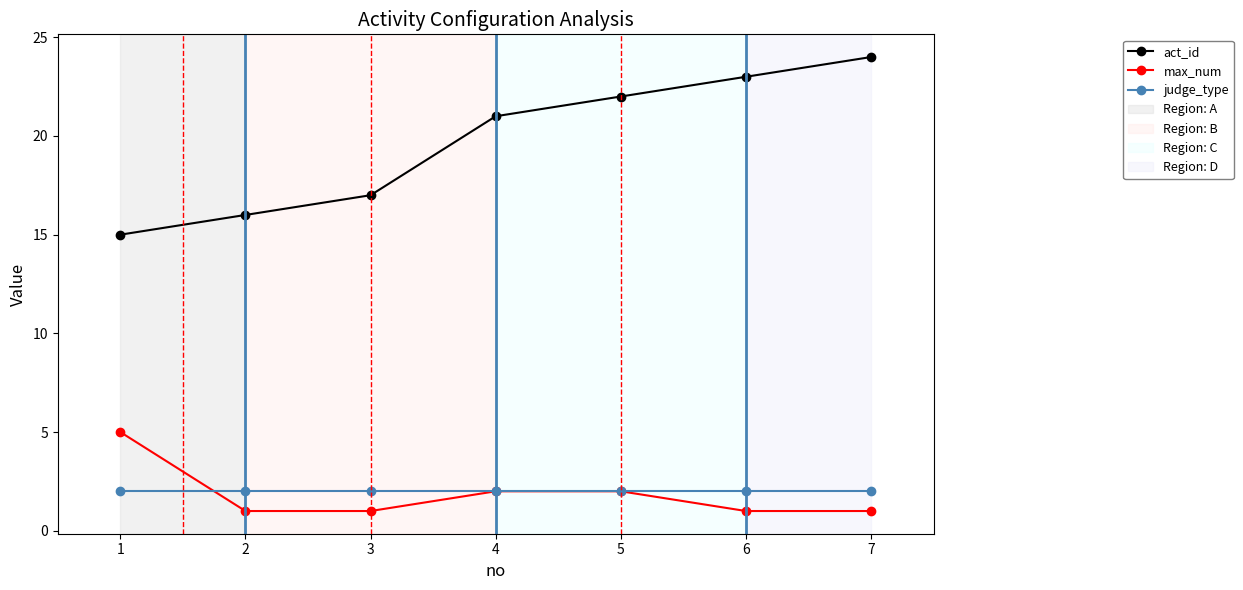

At which category is the sum across all series the highest?

7